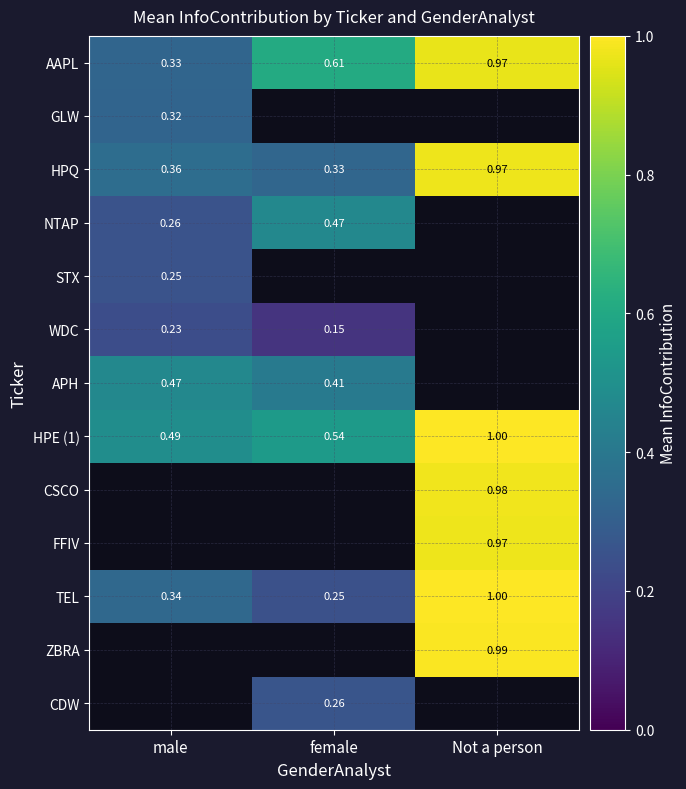

How many series are shown in this chart?

13